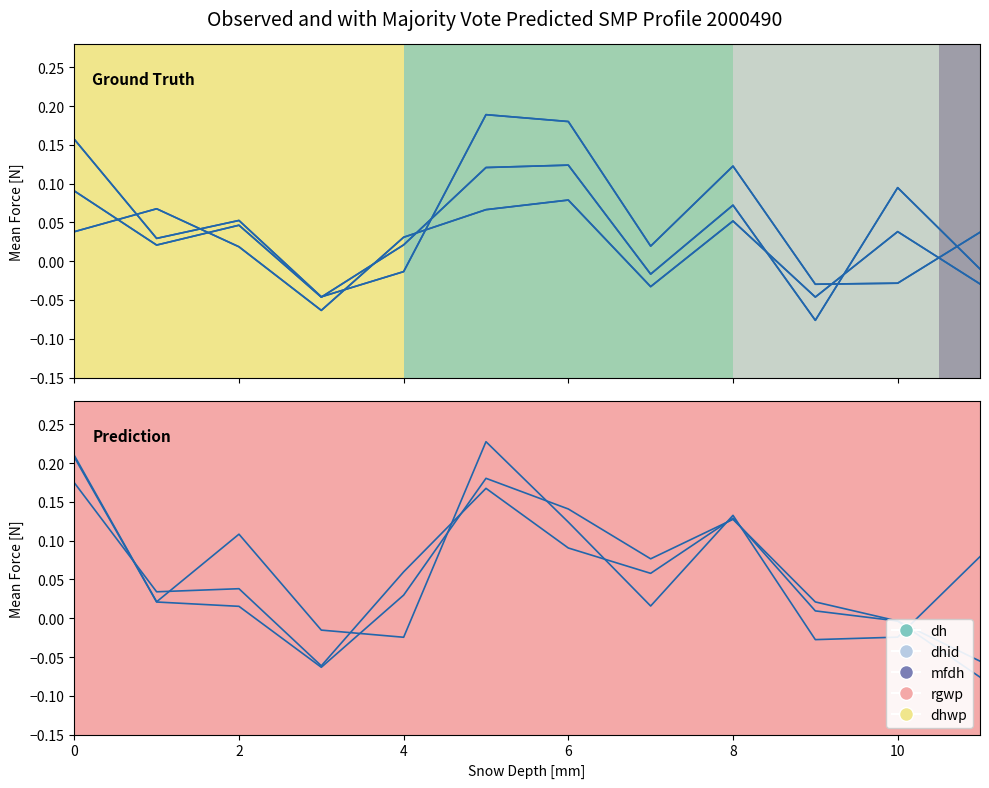

At how many categories does at least one series exceed 0?

11